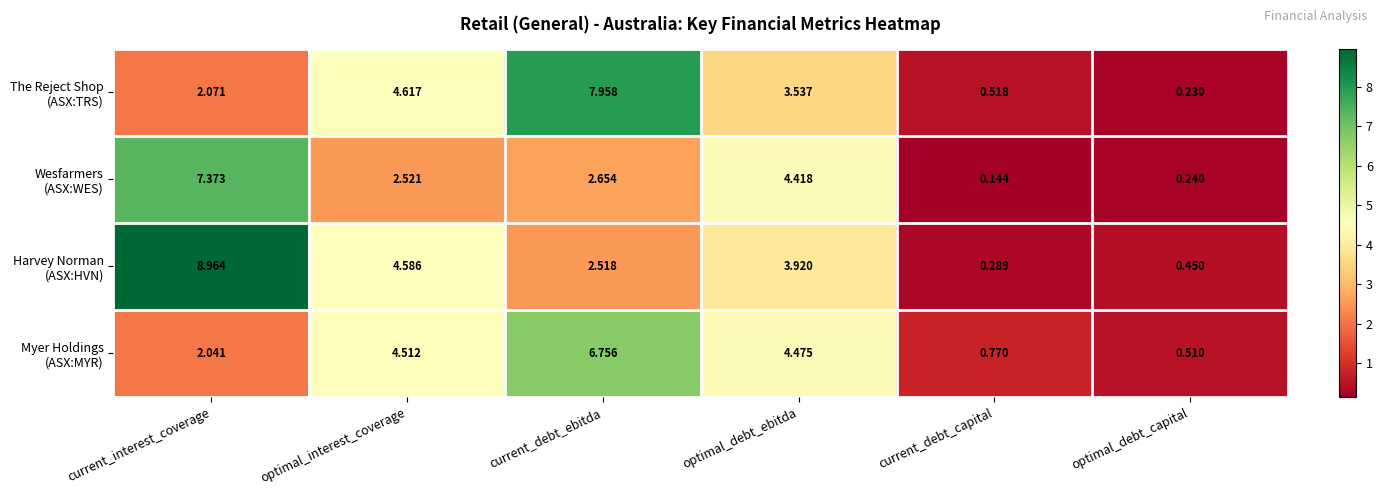

At which category is the sum across all series the highest?

current_interest_coverage